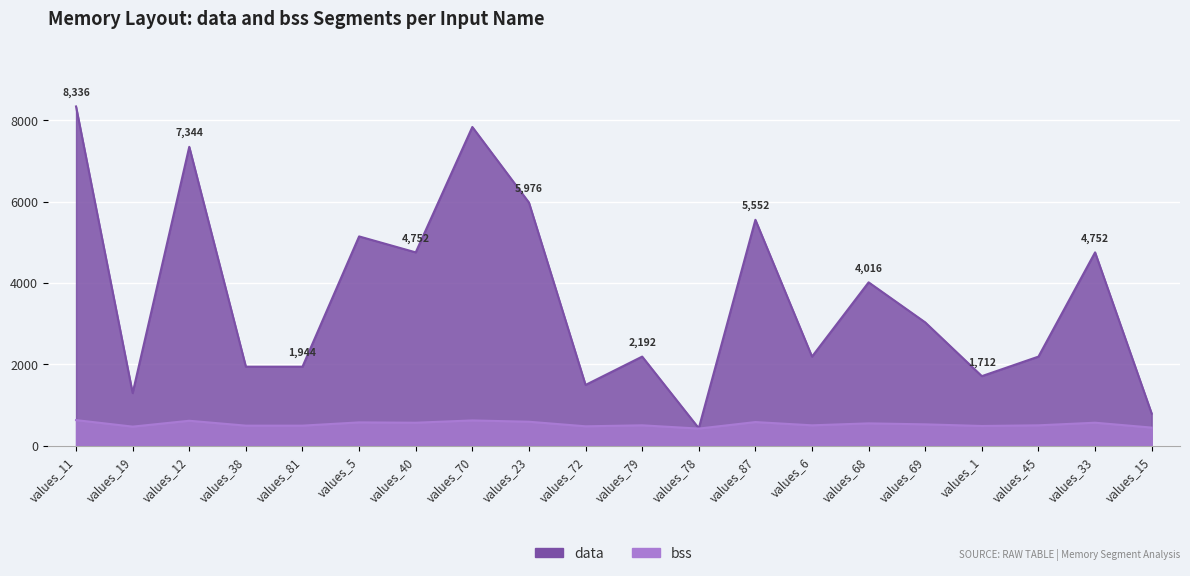

Is the value of data at values_23 greater than the value of bss at values_45?

Yes